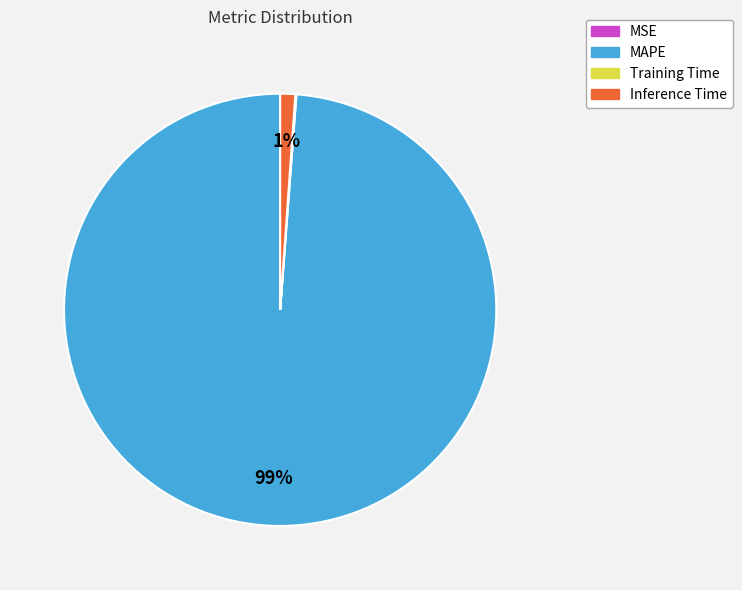

Does MAPE represent more than half of the total?

Yes